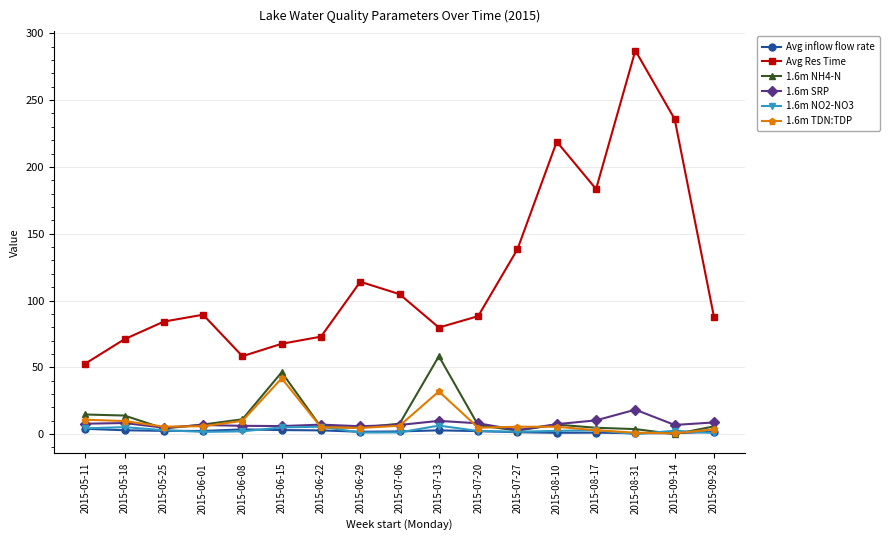

What is the average value of the Avg Res Time series?

119.7